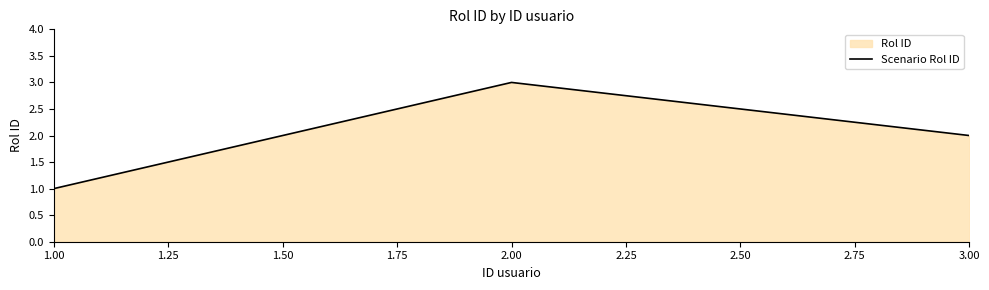

What is the change in value from 1.00 to 2.00?

+2